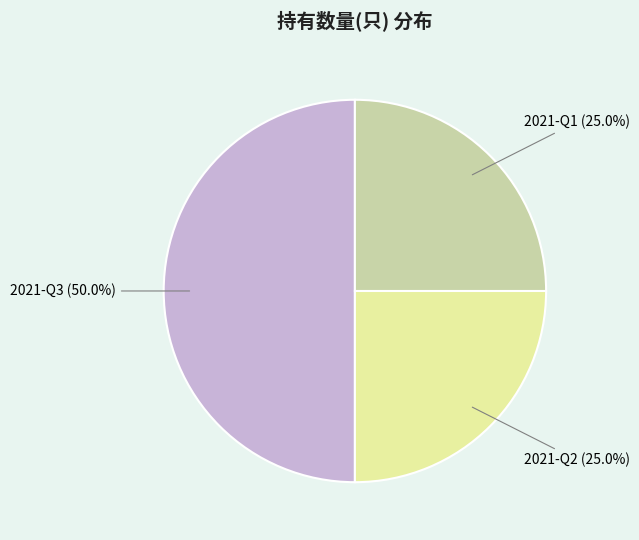

What is the largest slice in the pie chart?

2021-Q3